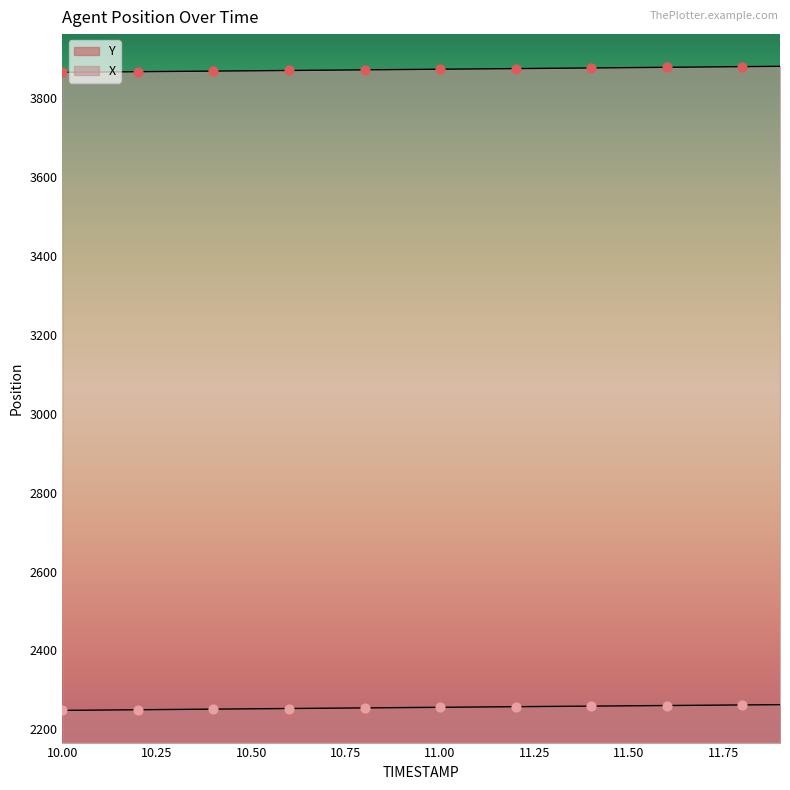

What is the total value across all series at 10.6?

6123.0